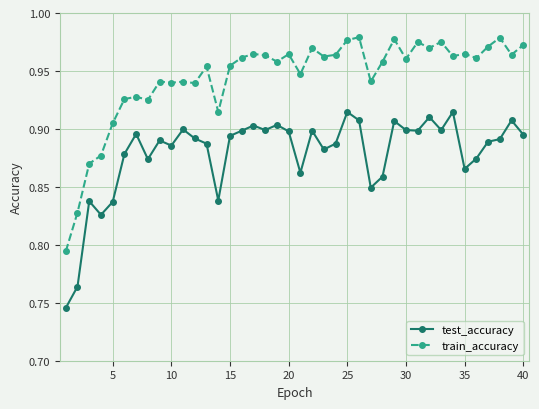

True or false: train_accuracy has more than 2 interior local peaks.

True